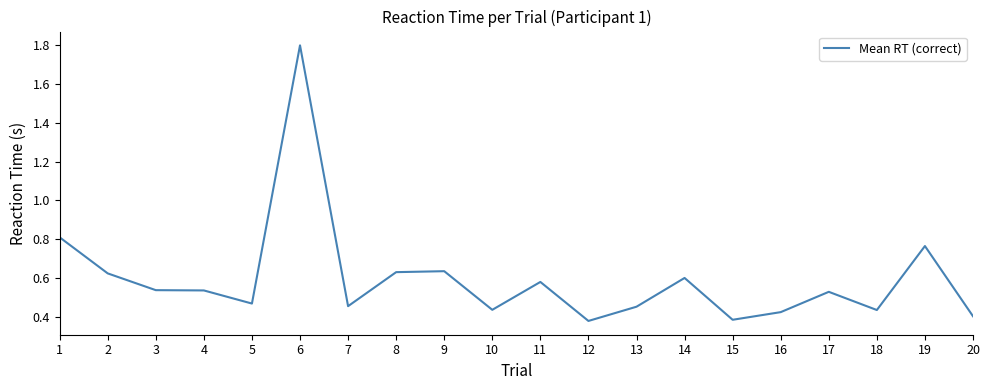

What is the difference between the maximum and minimum values?

1.4